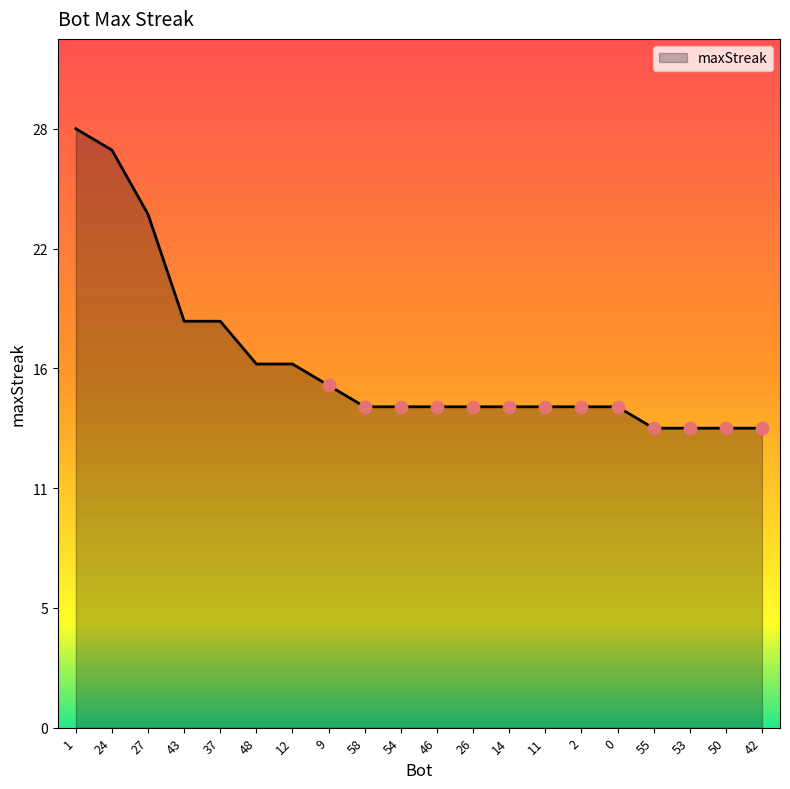

Is this an area chart (filled region under the line)?

Yes